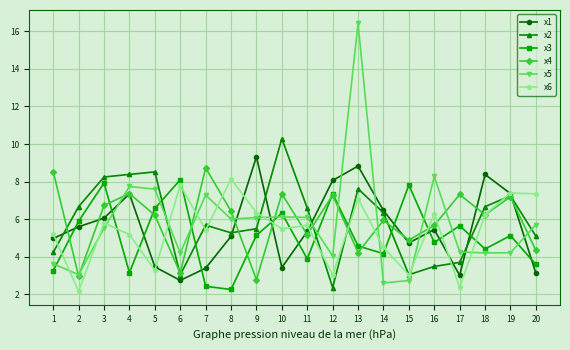

Which category has the highest value in the x1 series?

9